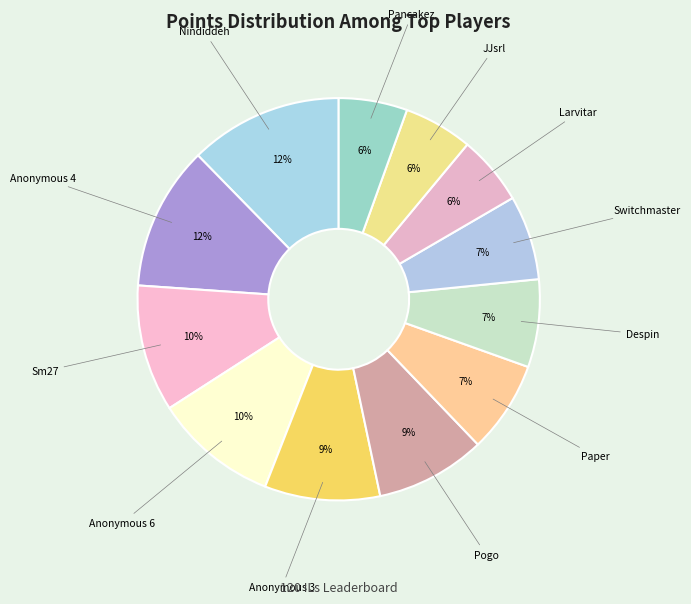

To the nearest percent, what is the average slice percentage?

8%